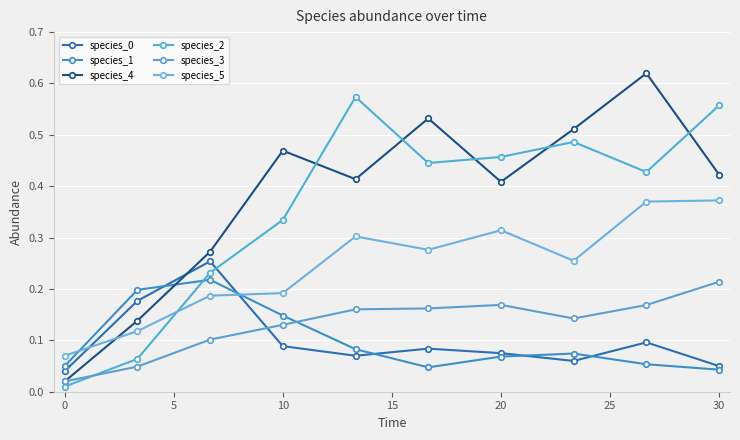

Does the chart display data point markers on the line(s)?

Yes